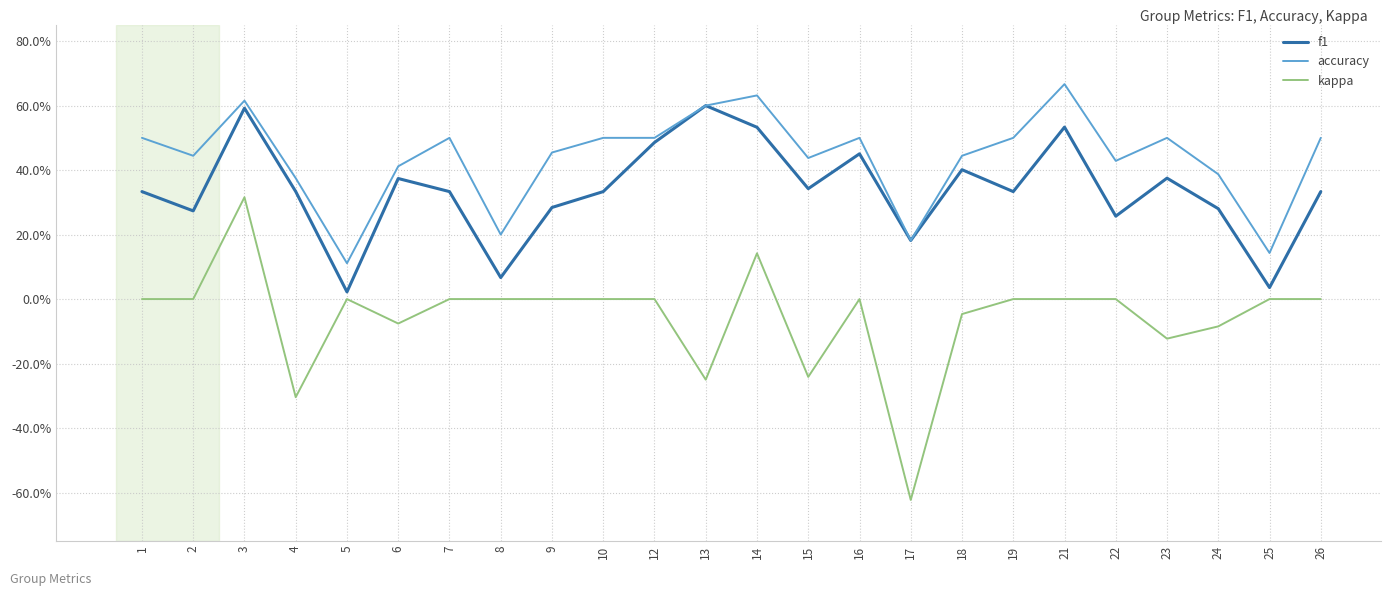

Does the chart display data point markers on the line(s)?

No